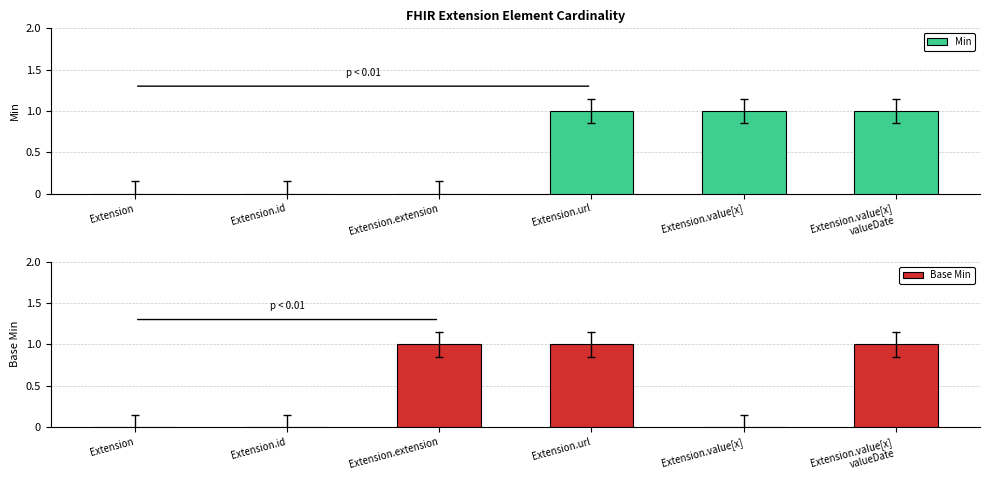

True or false: Min has a value of 0 at Extension.id.

True